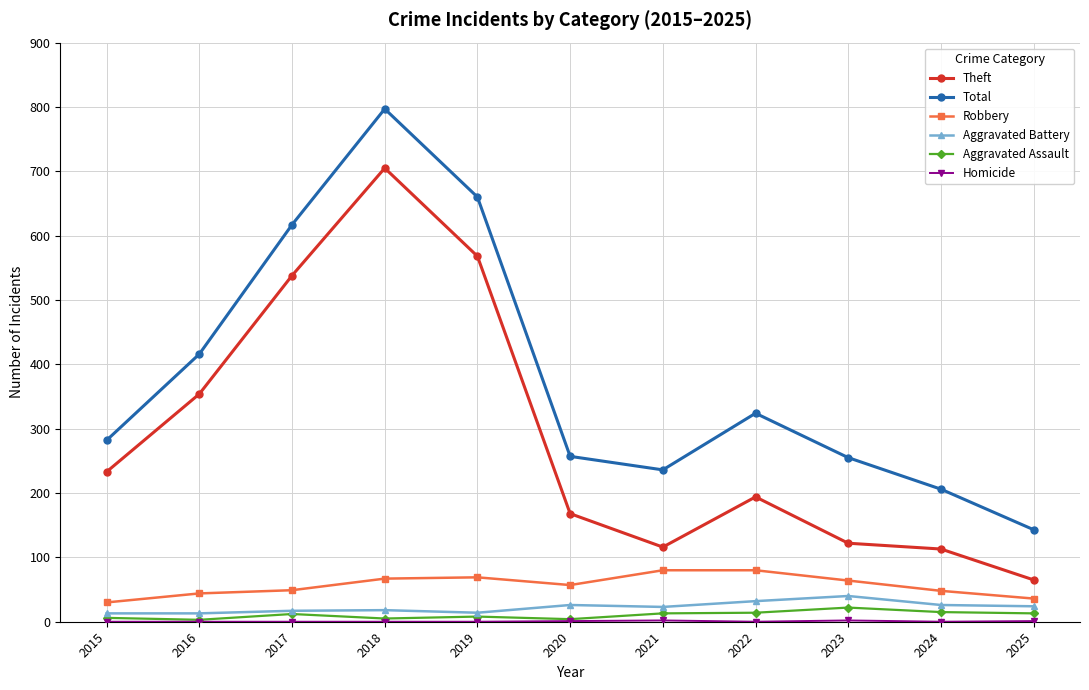

What is the difference between the maximum and minimum values in the Robbery series?

50